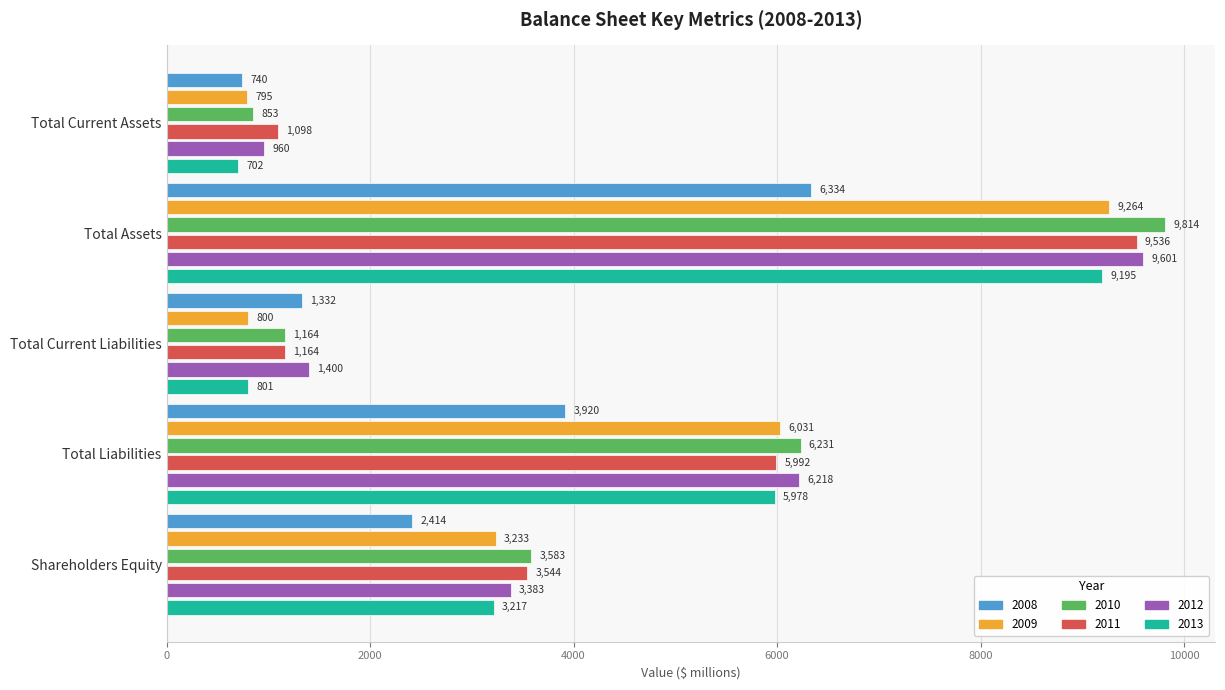

True or false: 2012 has a value of 977 at Total Current Liabilities.

False